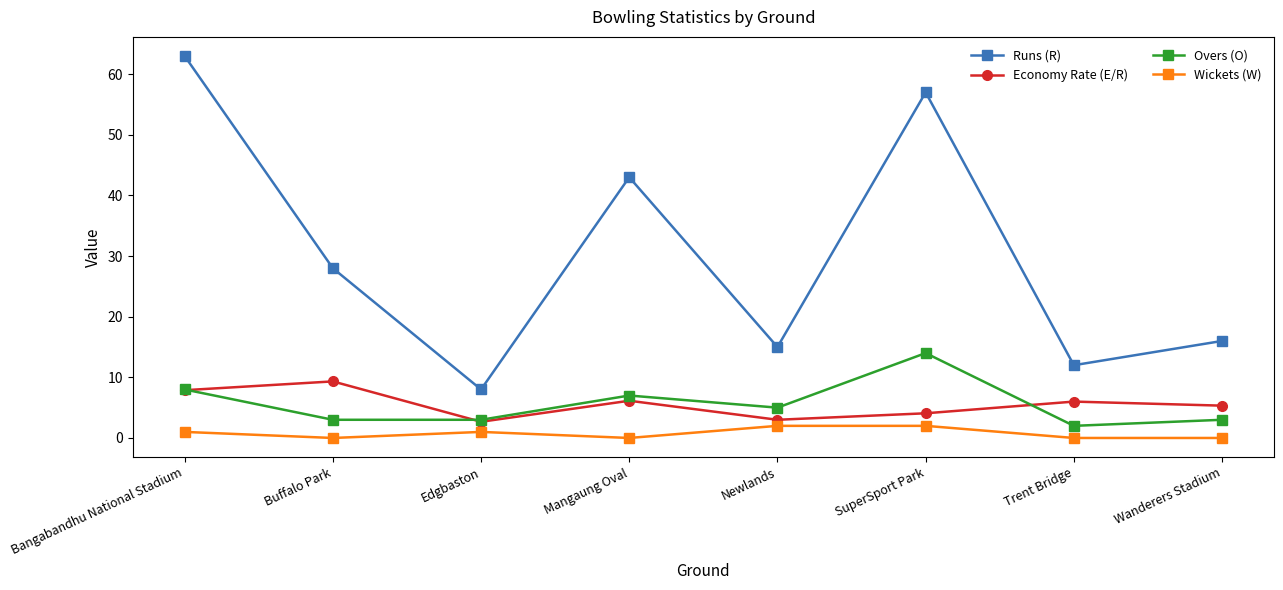

Rank the series by their maximum value, from highest to lowest.

Runs (R), Overs (O), Economy Rate (E/R), Wickets (W)